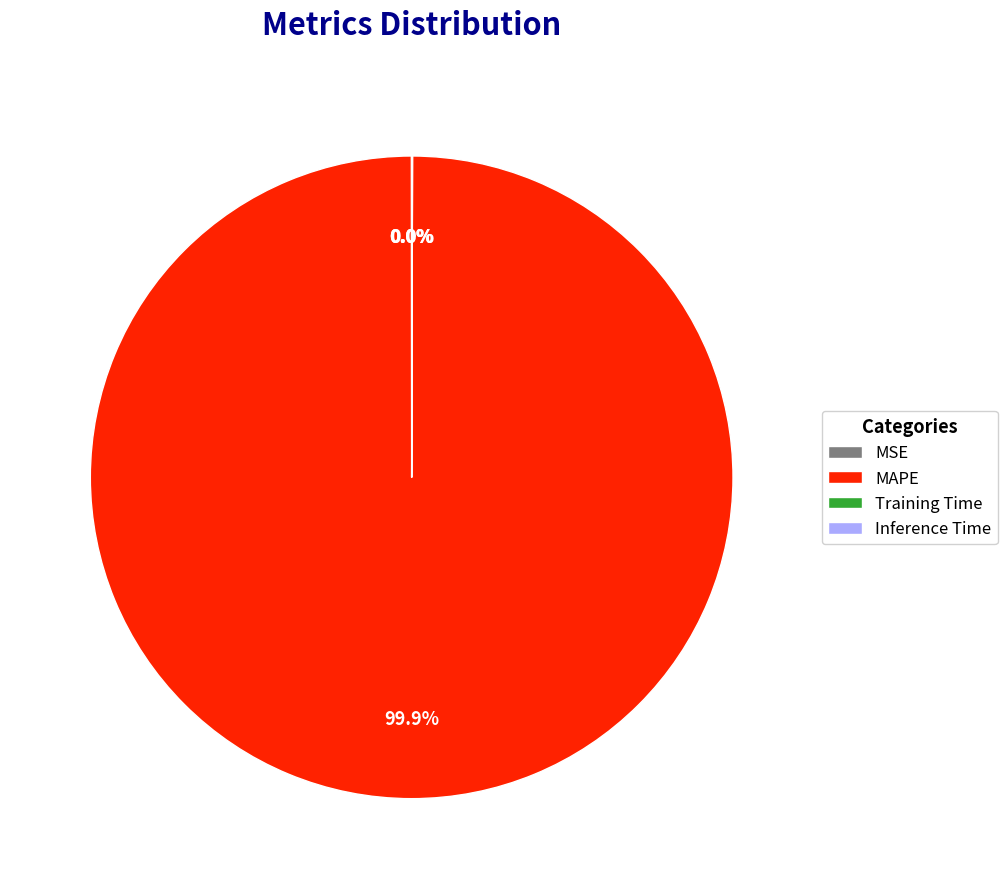

Is MAPE the majority of the pie?

Yes